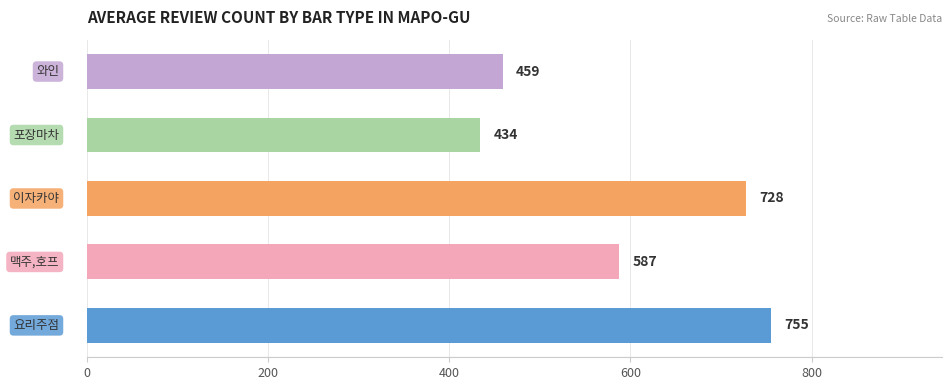

What is the average value?

592.6